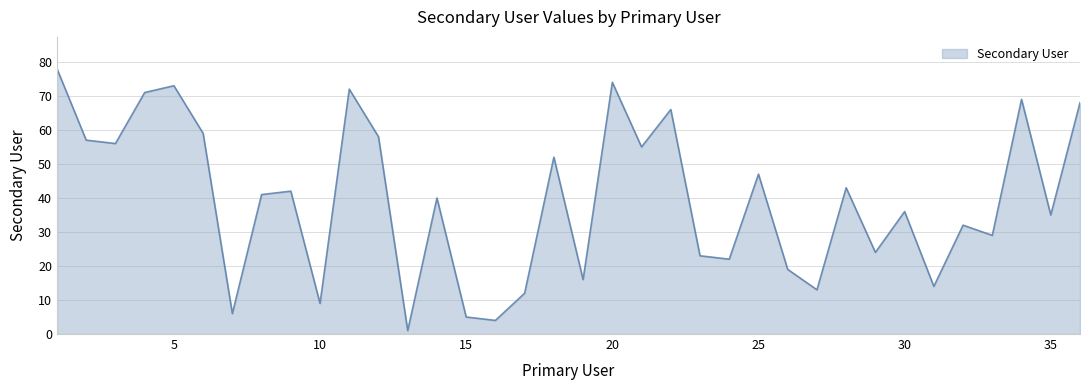

What is the difference between the maximum and minimum values?

77